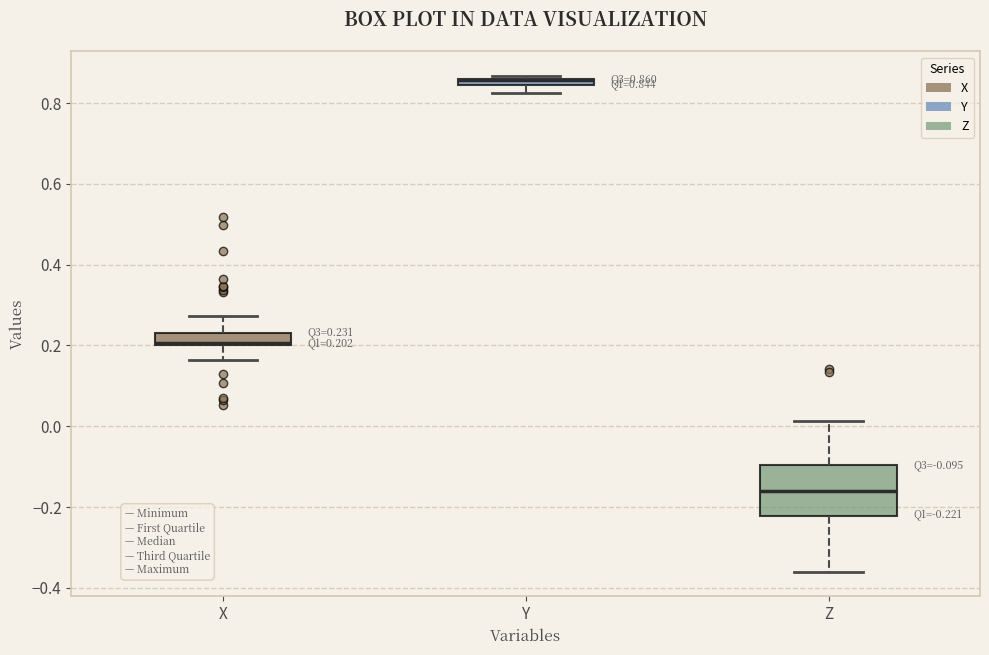

Comparing the boxes themselves (not the whiskers), which one is the tallest?

Z